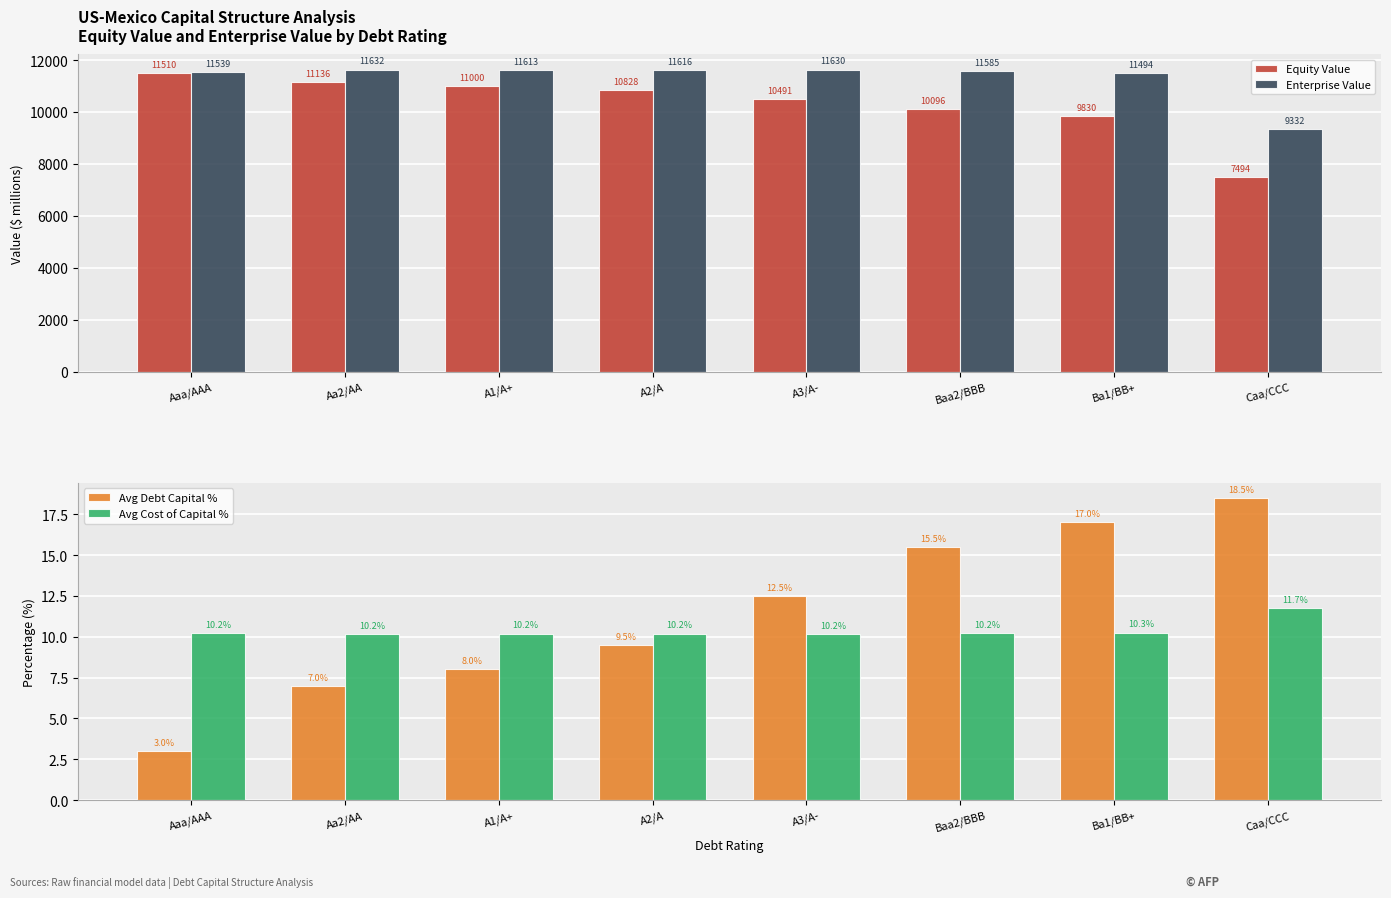

What is the difference between the highest and lowest values at Aaa/AAA?

11535.7